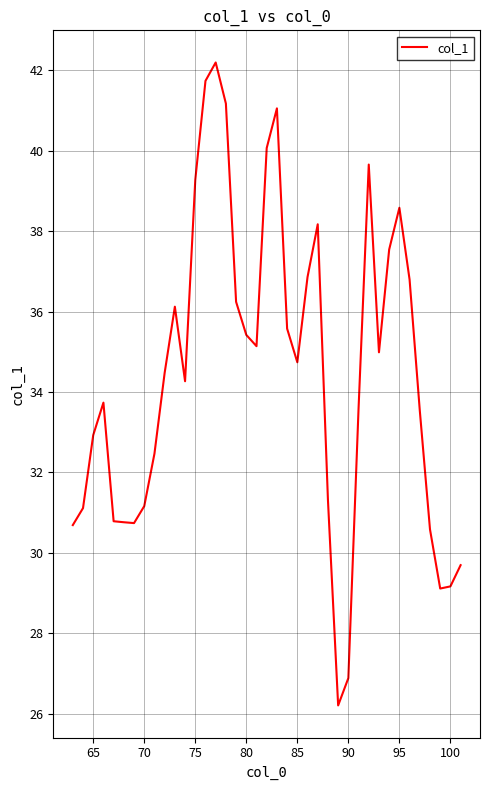

Is this an area chart (filled region under the line)?

No